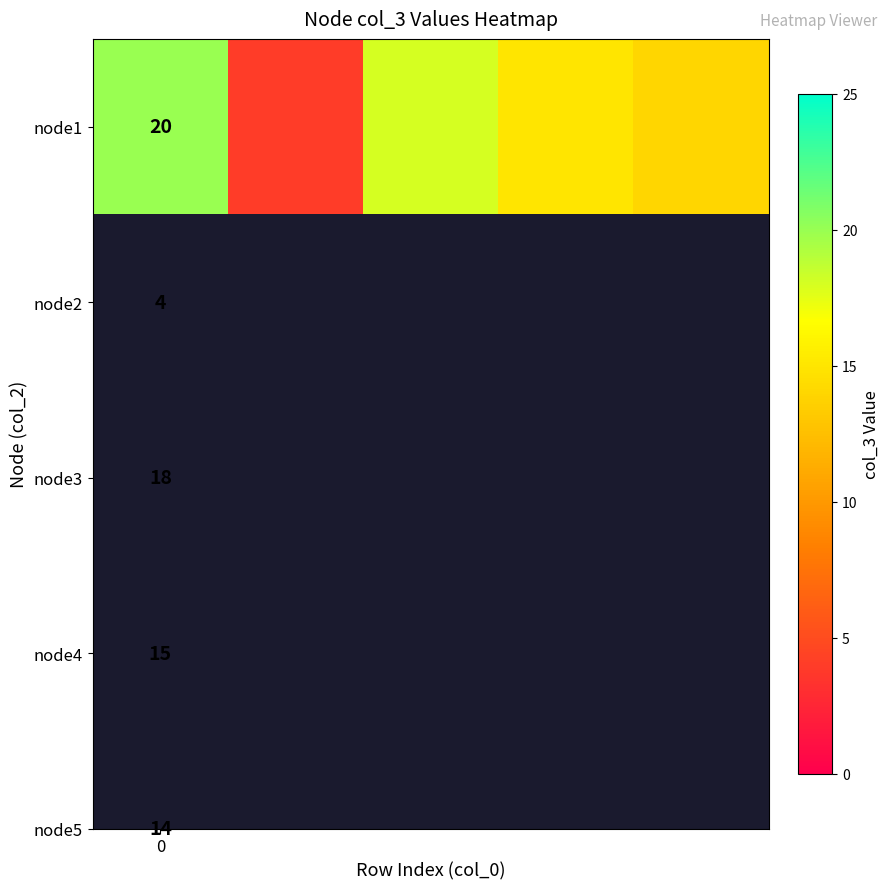

The chart shows a value of 20 at 0. True or false?

True